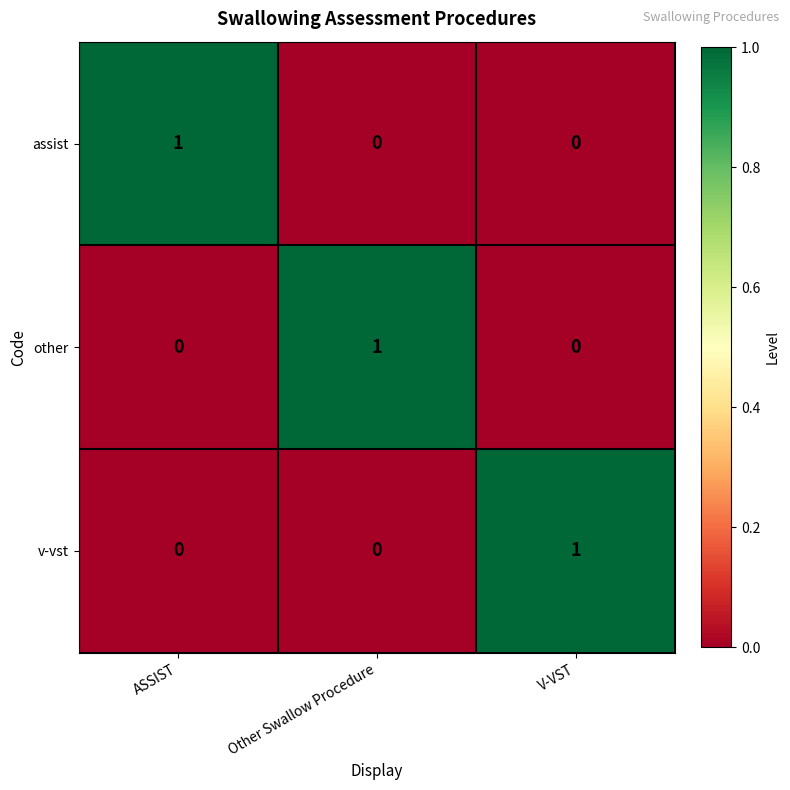

At how many categories does at least one series exceed 0?

3